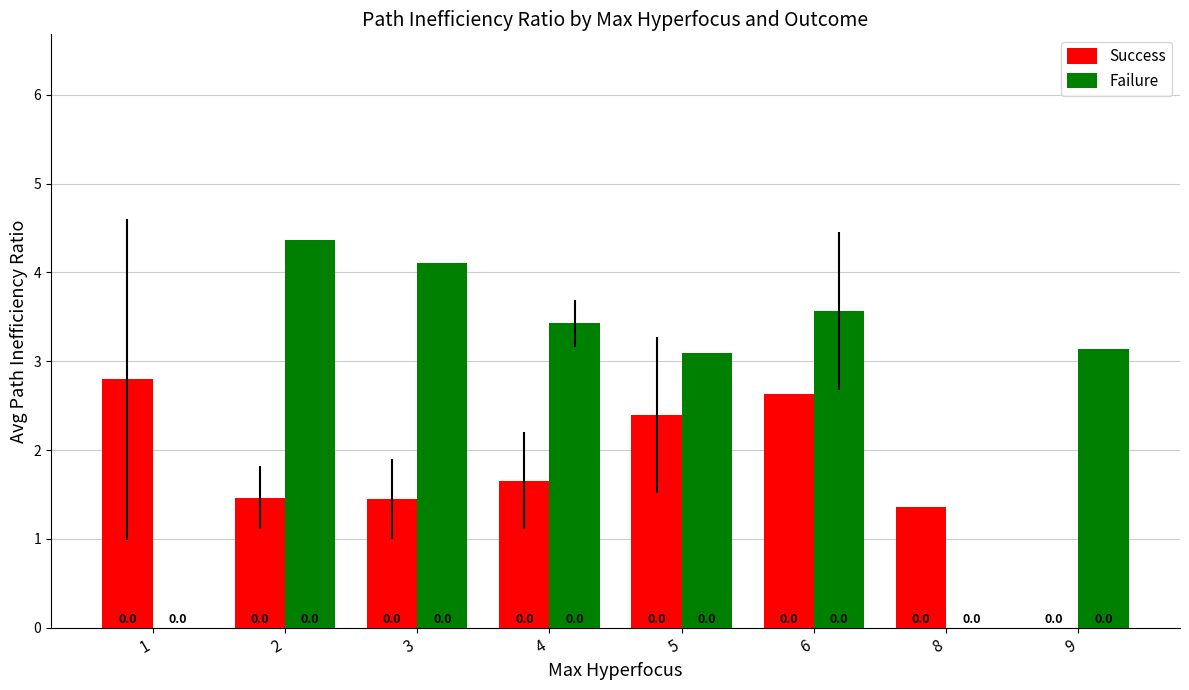

How many data points does each series have?

8